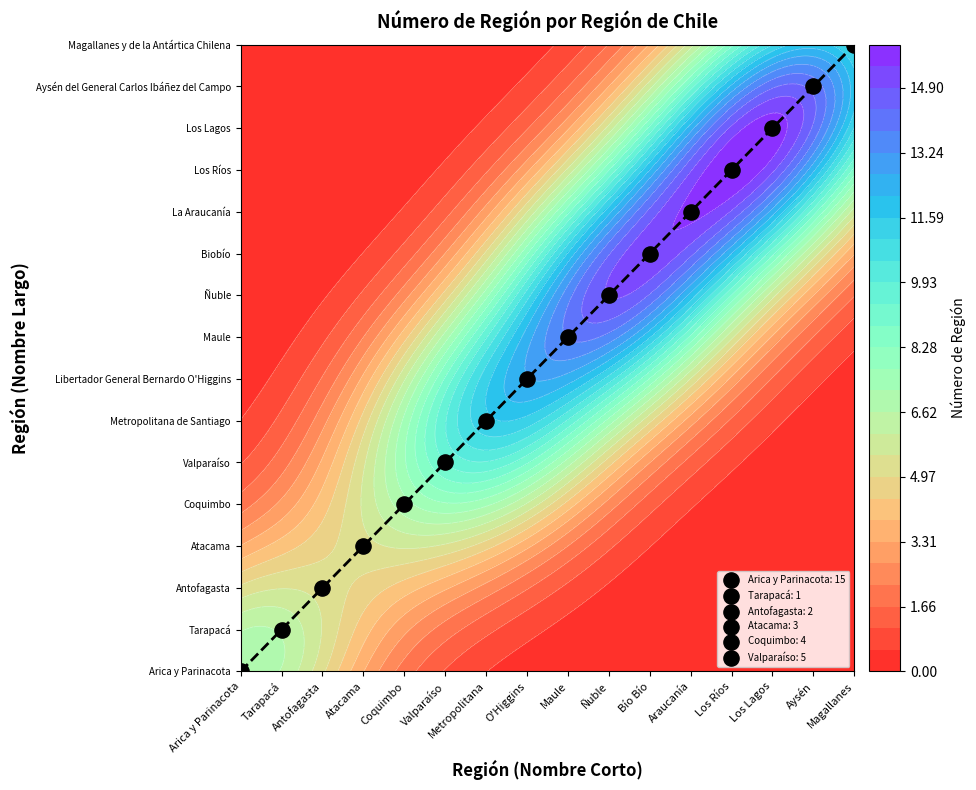

How many values are below 8?

8